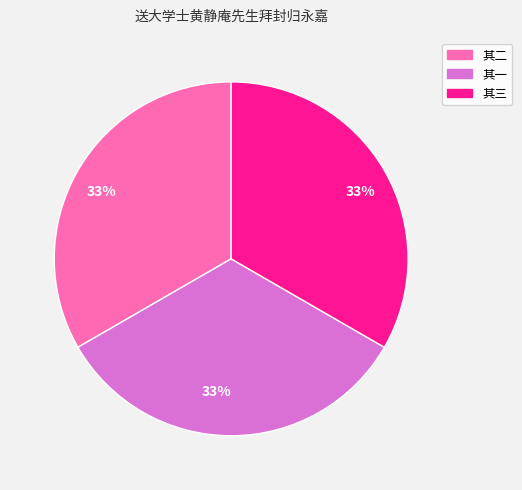

To the nearest percent, what is the average slice percentage?

33%